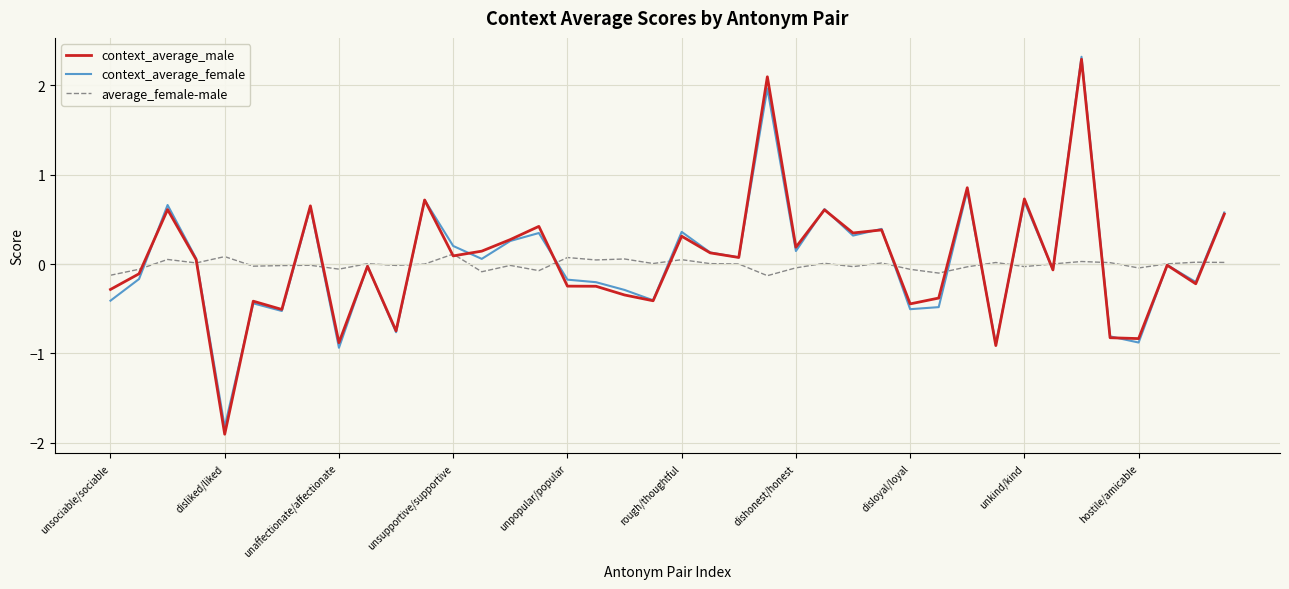

What is the minimum value shown in the chart?

-1.9